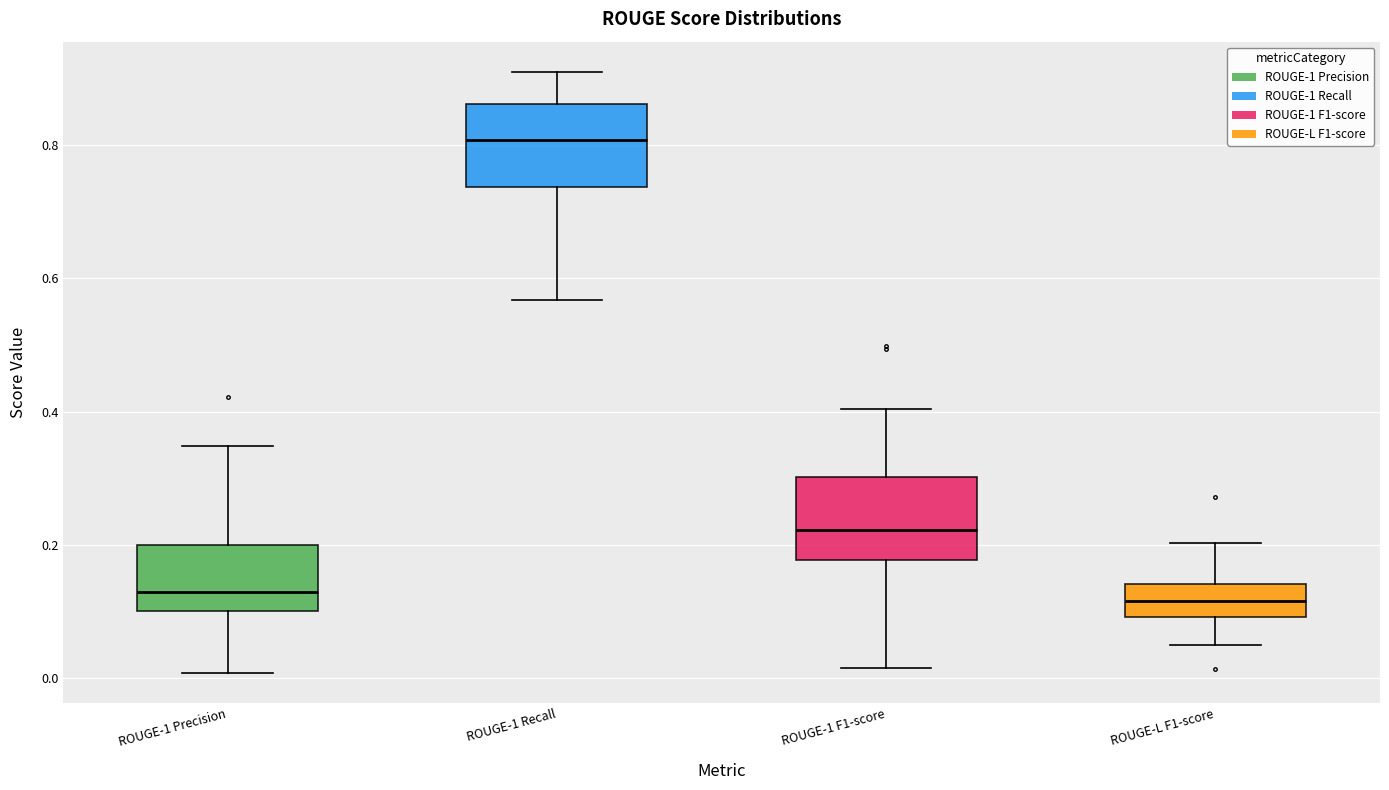

Reading left to right, transcribe this box plot: for each box, give where its median line is, the range the box spans, and where its two whiskers end, as read against the y-axis. The values are not printed on the chart, so give them approximately, as read against the axis.

ROUGE-1 Precision: median 0.12, box 0.10 to 0.20, whiskers 0.00 to 0.34
ROUGE-1 Recall: median 0.80, box 0.74 to 0.86, whiskers 0.56 to 0.92
ROUGE-1 F1-score: median 0.22, box 0.18 to 0.30, whiskers 0.02 to 0.40
ROUGE-L F1-score: median 0.12, box 0.10 to 0.14, whiskers 0.04 to 0.20